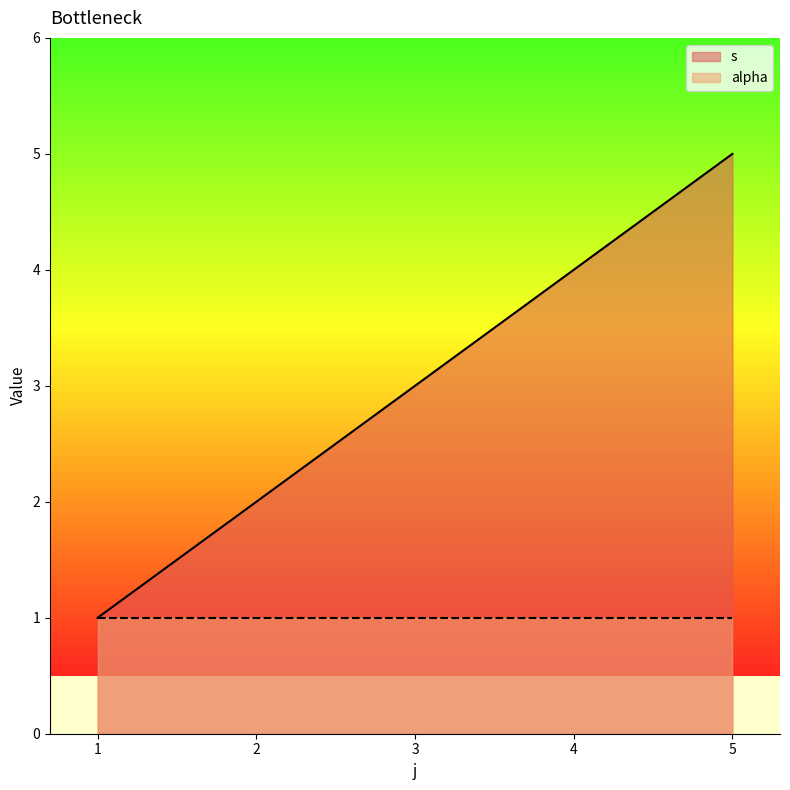

List the labels in order of value, smallest first.

1, 2, 3, 4, 5